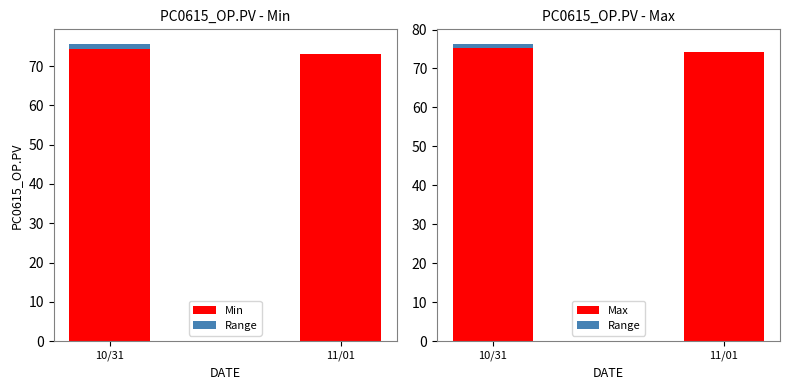

What is the label of the 2nd bar from the right?

10/31